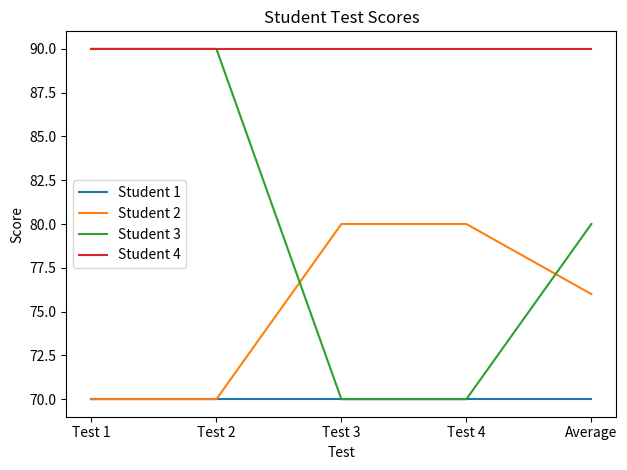

What is the highest value of the Student 1 series?

70